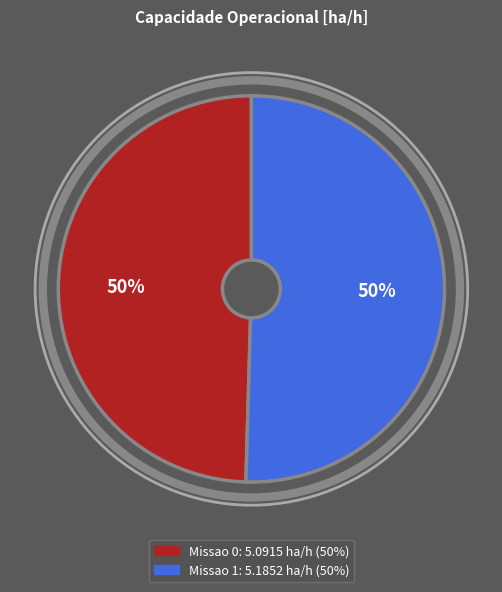

Count the number of slices in the pie.

2